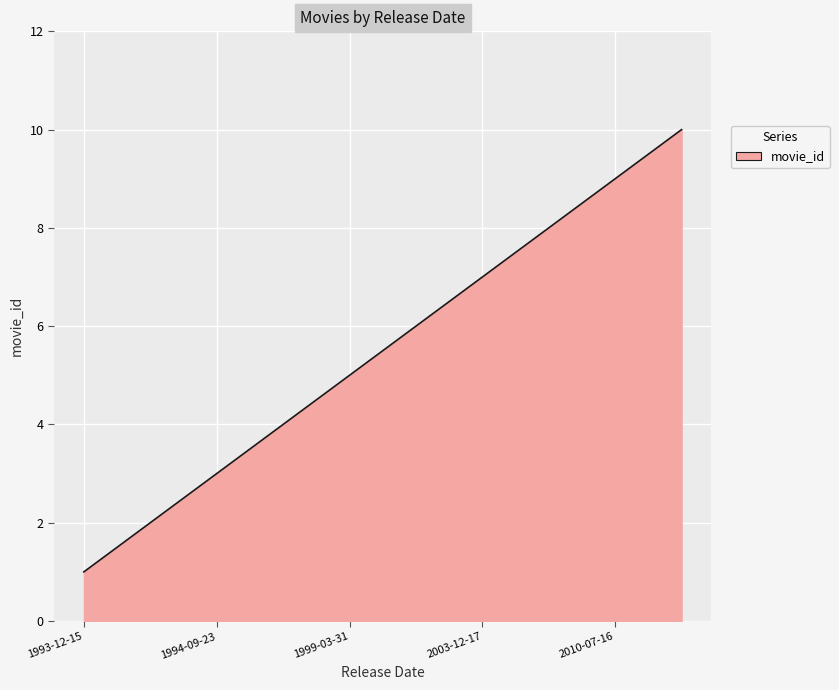

What is the smallest value displayed?

1.0